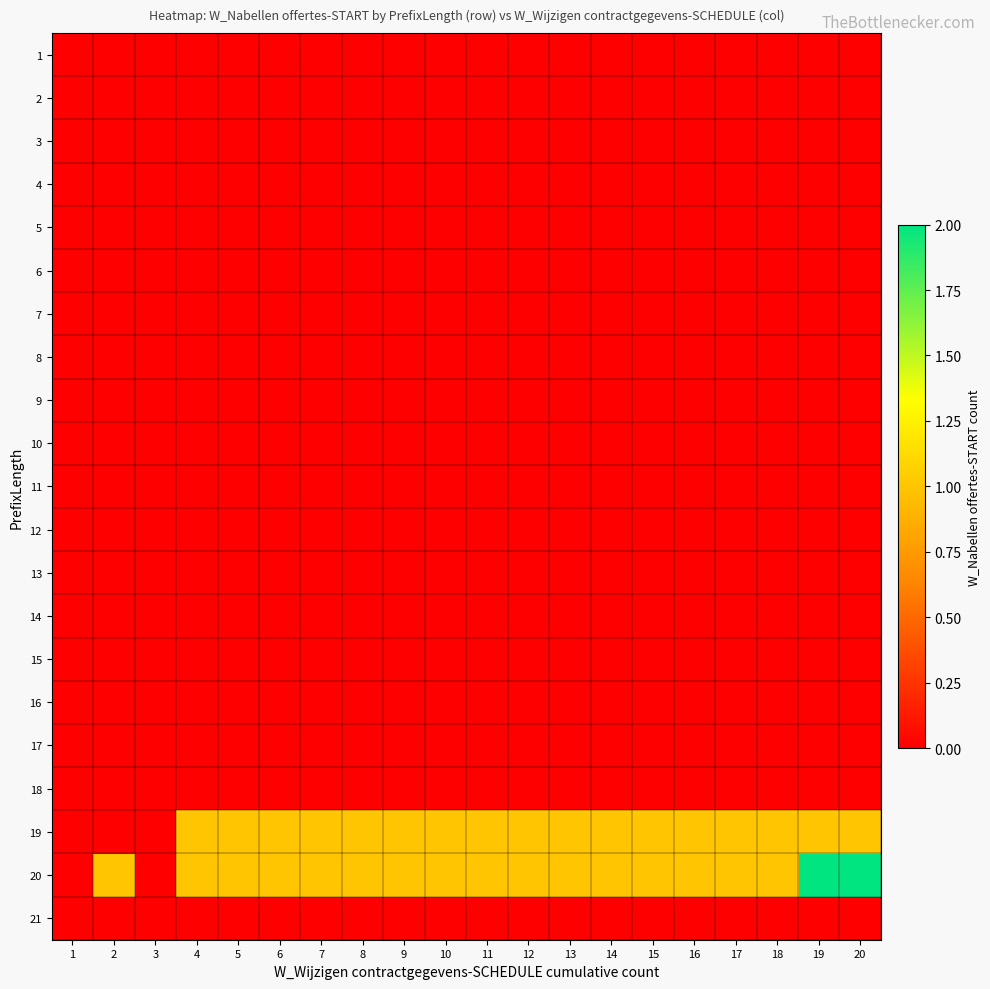

What is the spread (max minus min) of values at 16?

1